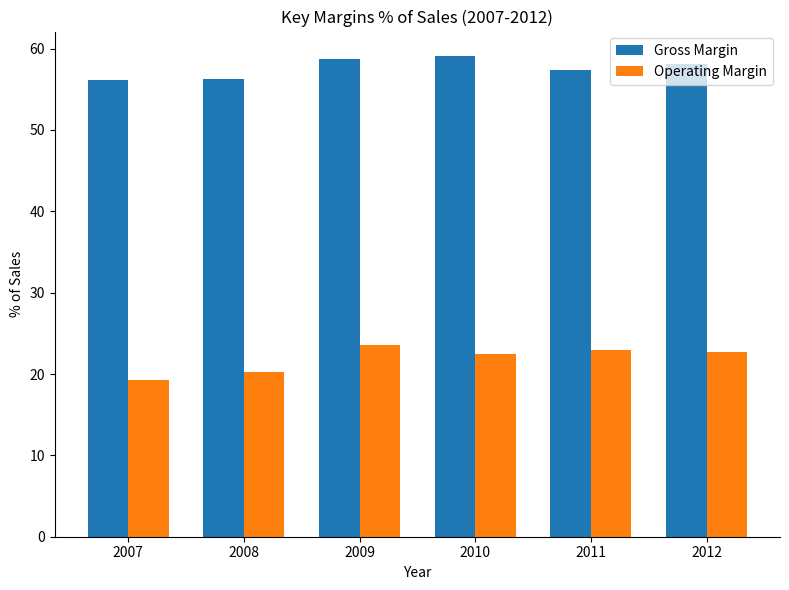

The Operating Margin series shows 12.3 at 2010. True or false?

False